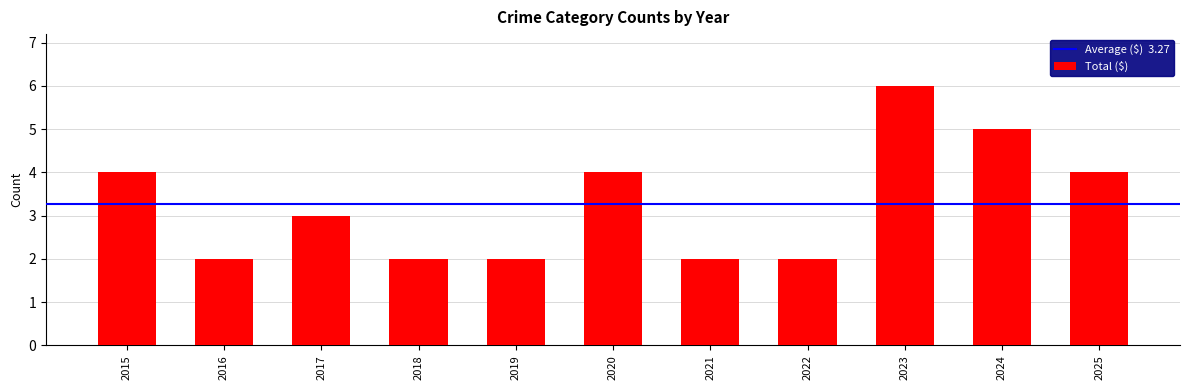

The value at 2018 is 2. True or false?

True